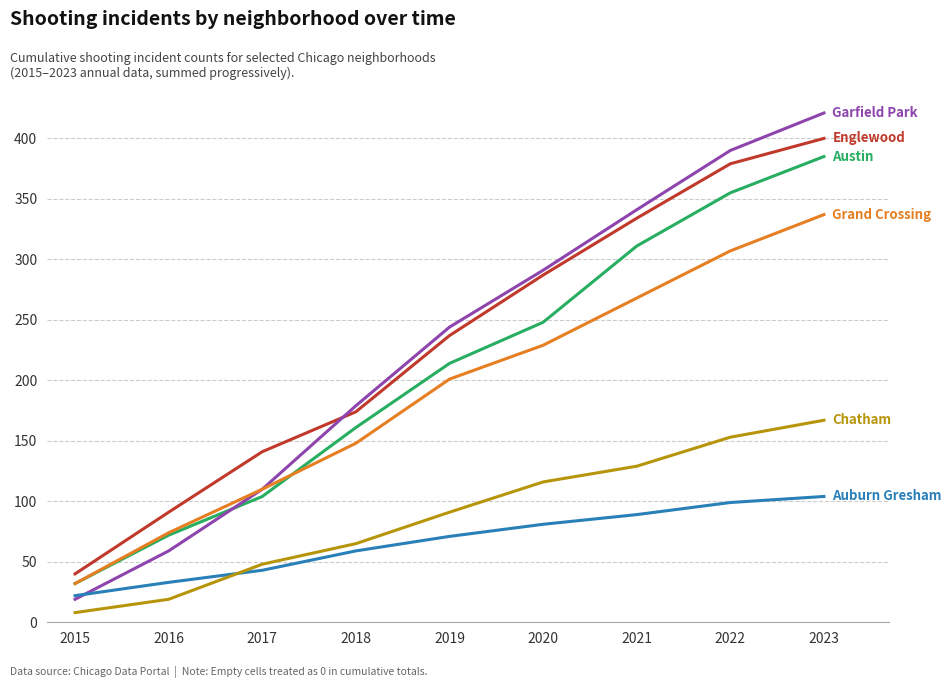

What is the total value across all series at 2017?

556